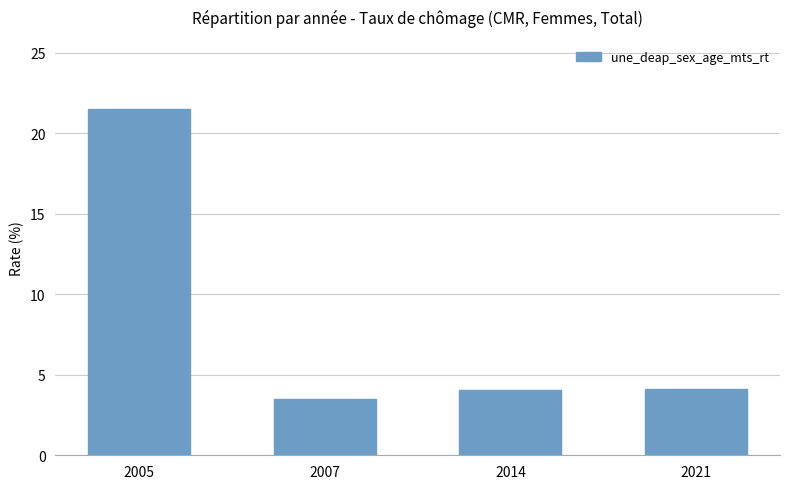

Reading right to left, extract all data points from this chart.

2021=4.1	2014=4.0	2007=3.5	2005=21.5